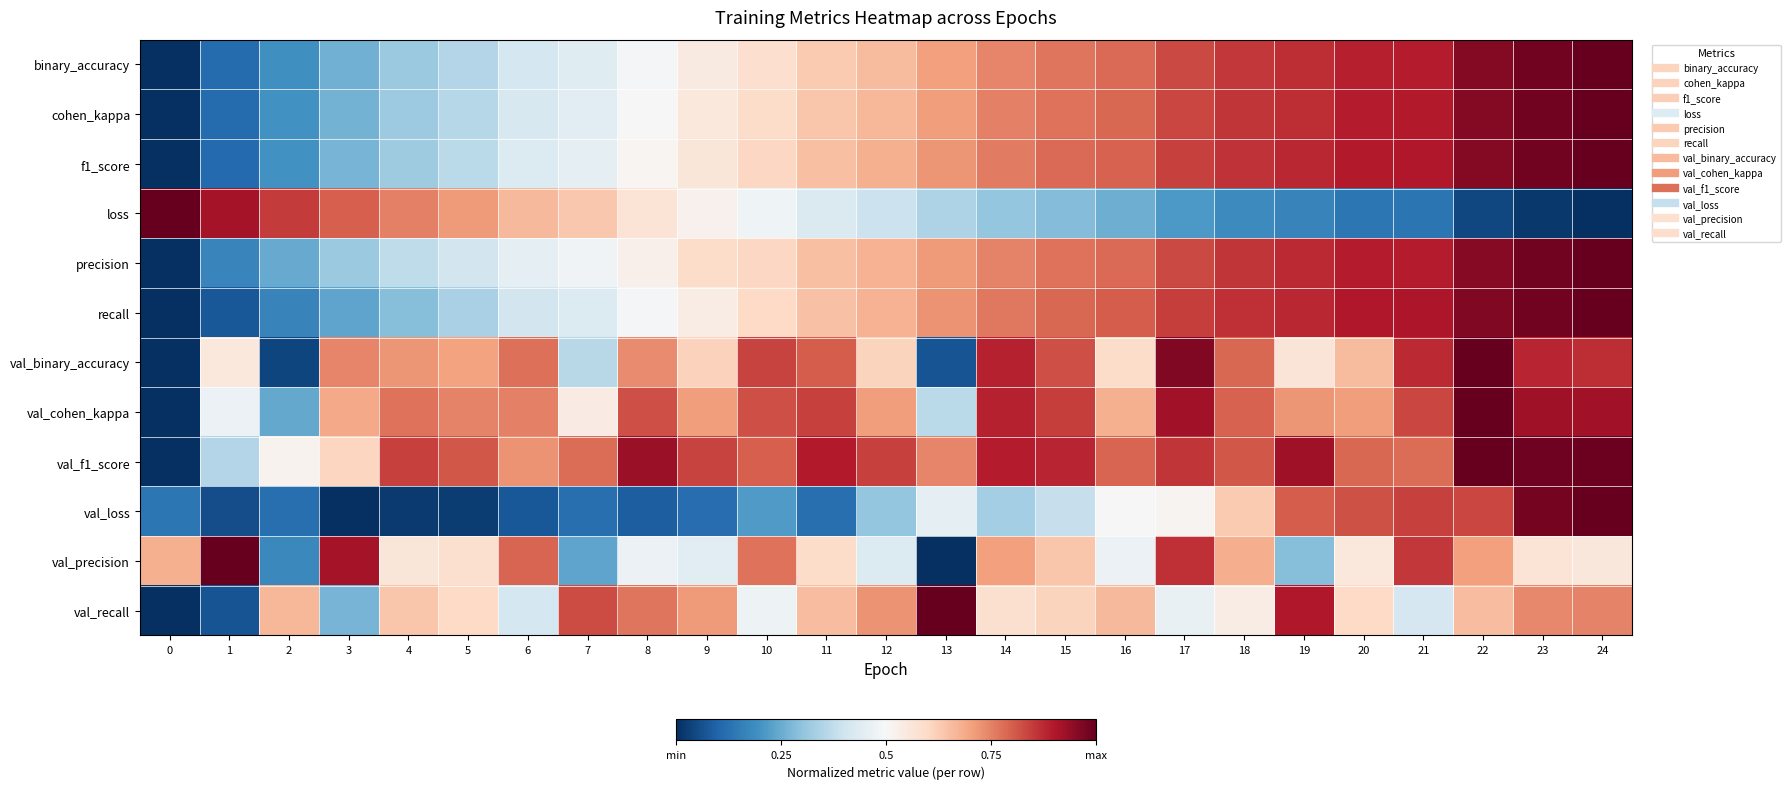

At which category is the sum across all series the highest?

24